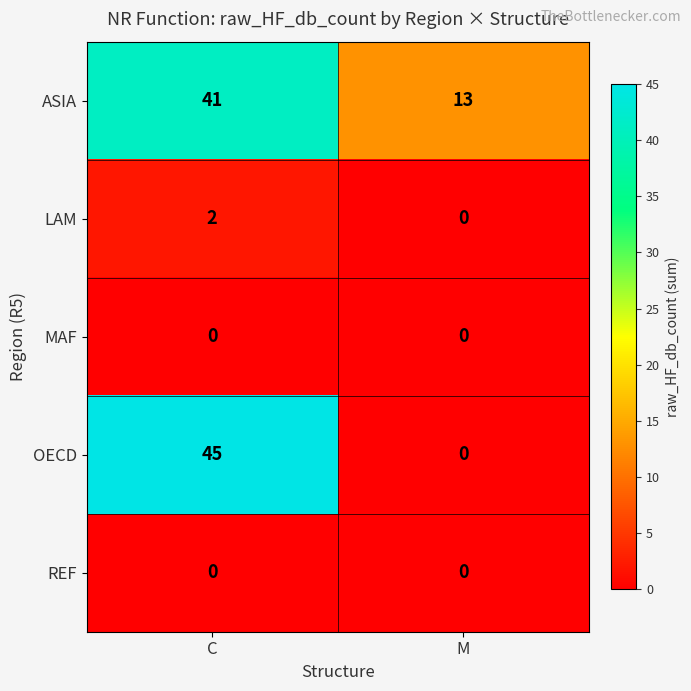

List the labels in order of OECD value, smallest first.

M, C